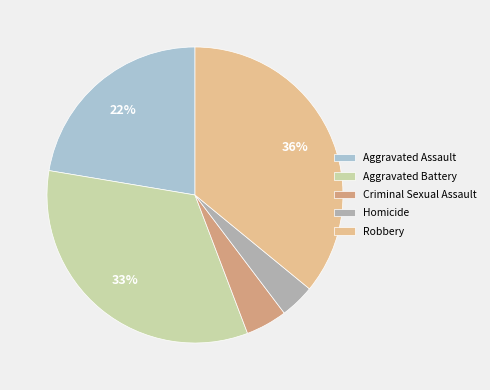

Is Aggravated Assault the majority of the pie?

No